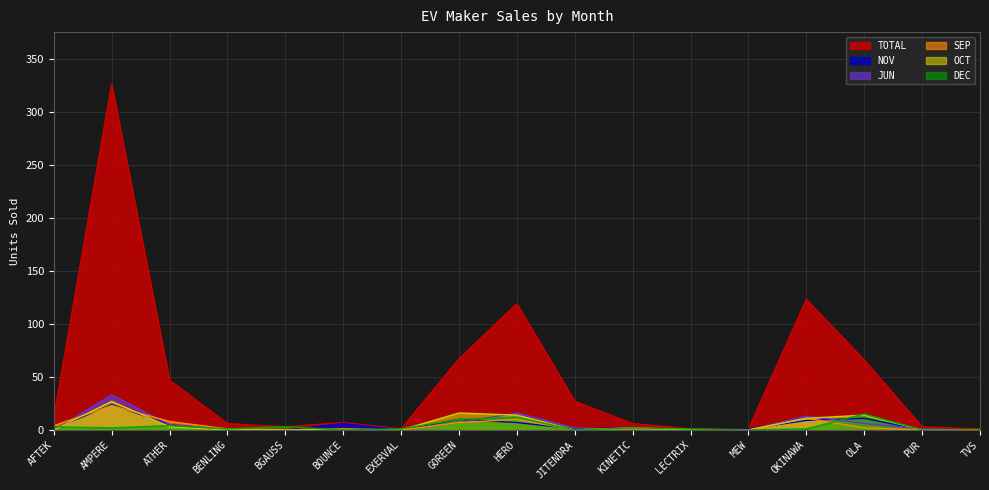

The value of JUN at LECTRIX is -17. True or false?

False